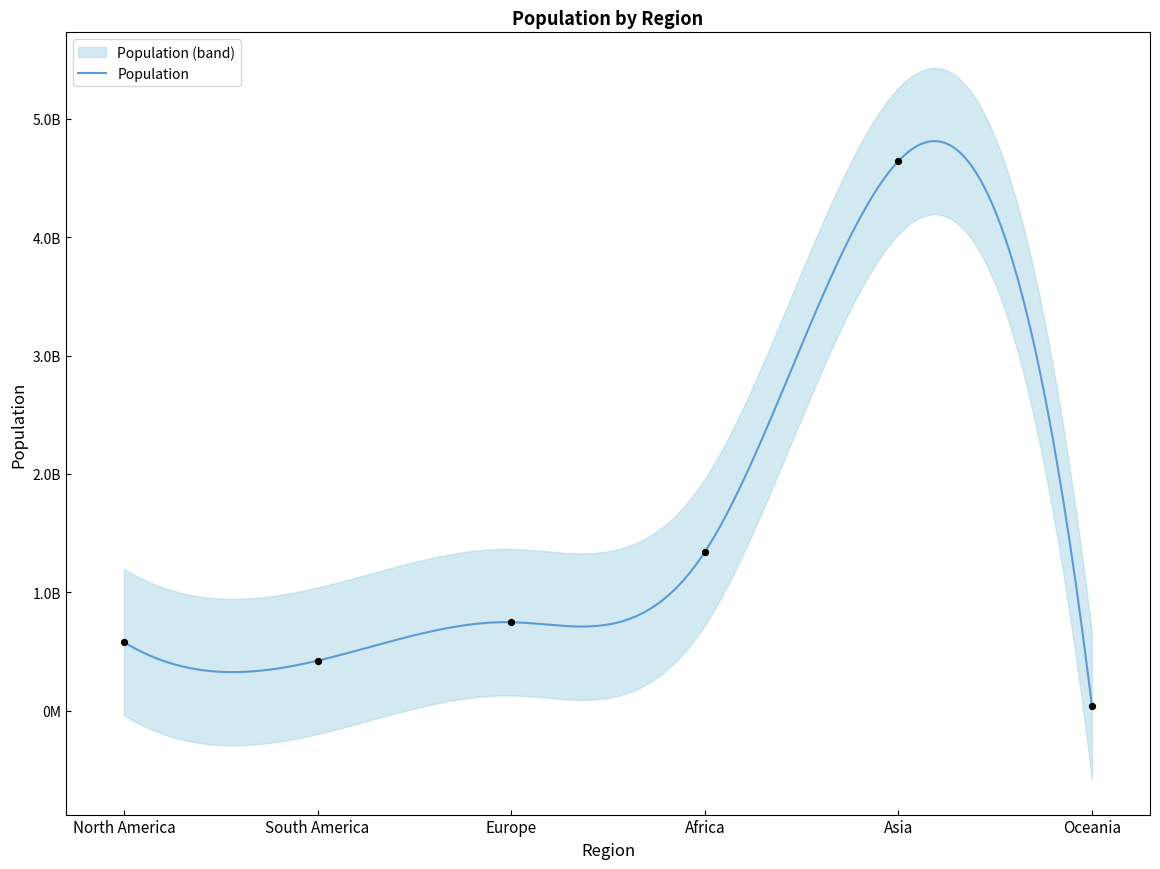

What is the change in value from North America to Europe?

+169000000